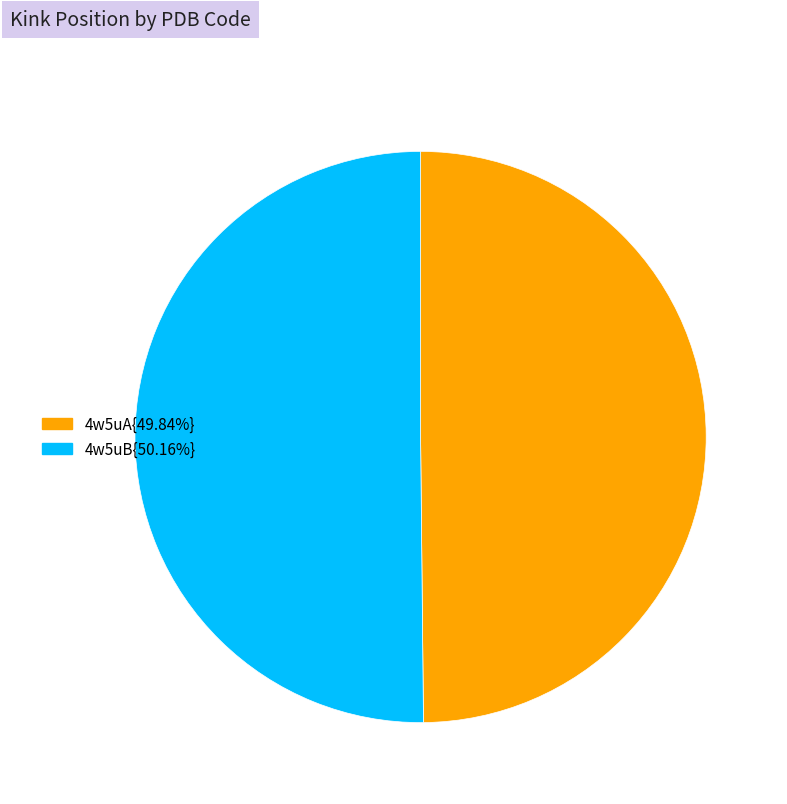

What is the ratio of the value at 4w5uA{49.84%} to the value at 4w5uB{50.16%}?

1.0